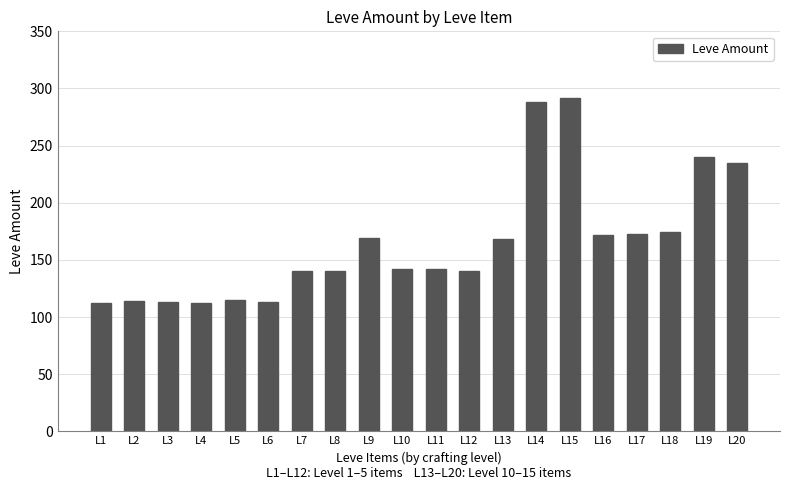

What is the greatest value displayed?

292